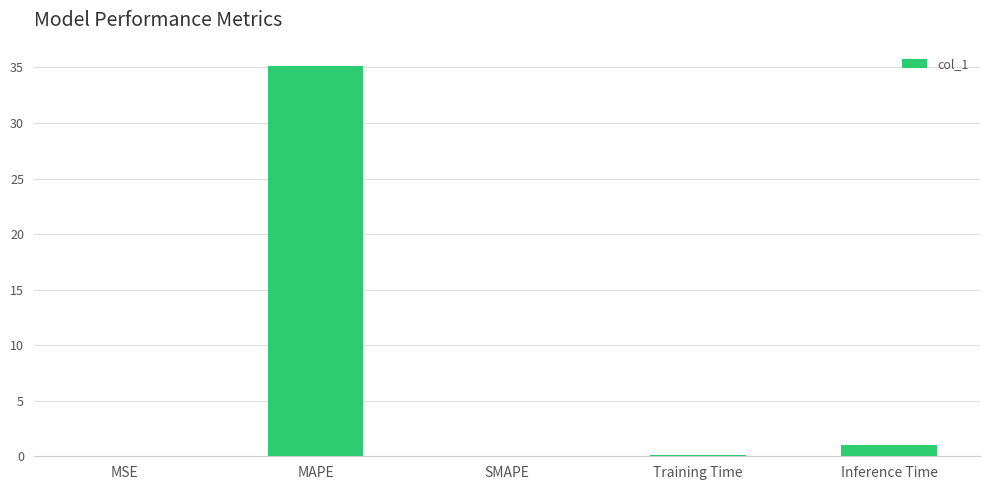

What is the approximate value at Inference Time?

1.0